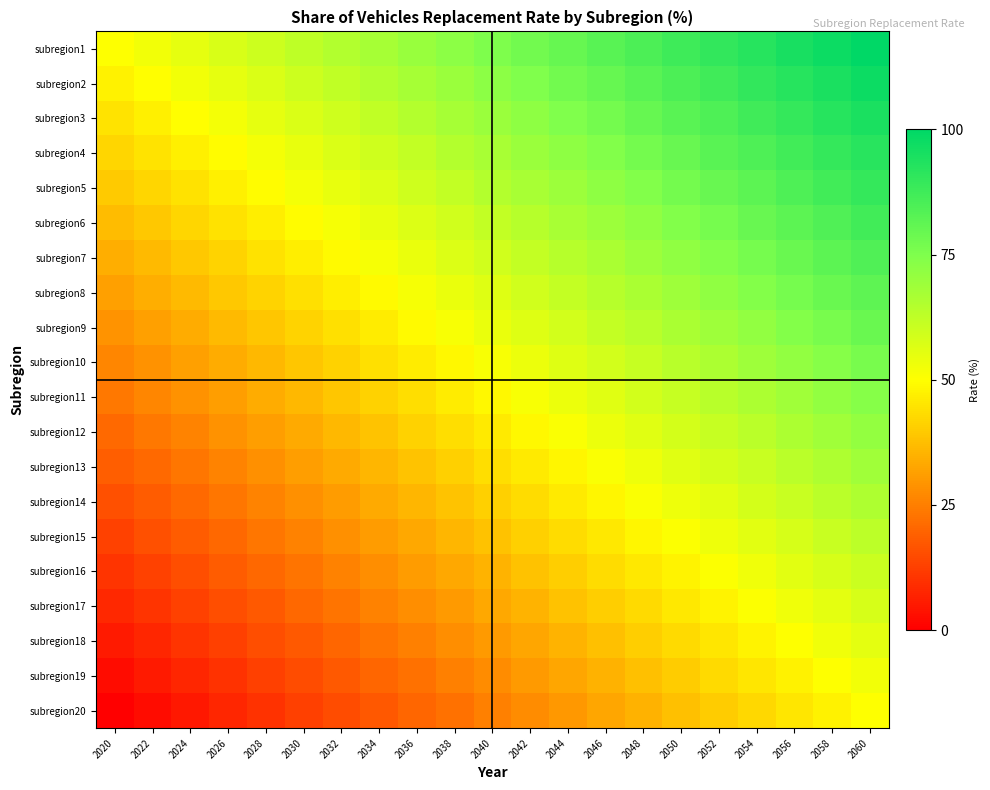

Reading left to right, list all the values displayed in this chart.

subregion1: 2020=0.5	2022=0.5	2024=0.6	2026=0.6	2028=0.6	2030=0.6	2032=0.7	2034=0.7	2036=0.7	2038=0.7	2040=0.8	2042=0.8	2044=0.8	2046=0.8	2048=0.8	2050=0.9	2052=0.9	2054=0.9	2056=0.9	2058=1.0	2060=1.0
subregion2: 2020=0.5	2022=0.5	2024=0.5	2026=0.5	2028=0.6	2030=0.6	2032=0.6	2034=0.6	2036=0.7	2038=0.7	2040=0.7	2042=0.7	2044=0.8	2046=0.8	2048=0.8	2050=0.8	2052=0.9	2054=0.9	2056=0.9	2058=0.9	2060=1.0
subregion3: 2020=0.4	2022=0.5	2024=0.5	2026=0.5	2028=0.5	2030=0.6	2032=0.6	2034=0.6	2036=0.6	2038=0.7	2040=0.7	2042=0.7	2044=0.7	2046=0.8	2048=0.8	2050=0.8	2052=0.8	2054=0.9	2056=0.9	2058=0.9	2060=0.9
subregion4: 2020=0.4	2022=0.4	2024=0.5	2026=0.5	2028=0.5	2030=0.5	2032=0.6	2034=0.6	2036=0.6	2038=0.6	2040=0.7	2042=0.7	2044=0.7	2046=0.7	2048=0.8	2050=0.8	2052=0.8	2054=0.8	2056=0.9	2058=0.9	2060=0.9
subregion5: 2020=0.4	2022=0.4	2024=0.4	2026=0.5	2028=0.5	2030=0.5	2032=0.5	2034=0.6	2036=0.6	2038=0.6	2040=0.6	2042=0.7	2044=0.7	2046=0.7	2048=0.7	2050=0.8	2052=0.8	2054=0.8	2056=0.8	2058=0.9	2060=0.9
subregion6: 2020=0.4	2022=0.4	2024=0.4	2026=0.4	2028=0.5	2030=0.5	2032=0.5	2034=0.5	2036=0.6	2038=0.6	2040=0.6	2042=0.6	2044=0.7	2046=0.7	2048=0.7	2050=0.7	2052=0.8	2054=0.8	2056=0.8	2058=0.8	2060=0.9
subregion7: 2020=0.3	2022=0.4	2024=0.4	2026=0.4	2028=0.4	2030=0.5	2032=0.5	2034=0.5	2036=0.5	2038=0.6	2040=0.6	2042=0.6	2044=0.6	2046=0.7	2048=0.7	2050=0.7	2052=0.7	2054=0.8	2056=0.8	2058=0.8	2060=0.8
subregion8: 2020=0.3	2022=0.3	2024=0.4	2026=0.4	2028=0.4	2030=0.4	2032=0.5	2034=0.5	2036=0.5	2038=0.5	2040=0.6	2042=0.6	2044=0.6	2046=0.6	2048=0.7	2050=0.7	2052=0.7	2054=0.7	2056=0.8	2058=0.8	2060=0.8
subregion9: 2020=0.3	2022=0.3	2024=0.3	2026=0.4	2028=0.4	2030=0.4	2032=0.4	2034=0.5	2036=0.5	2038=0.5	2040=0.5	2042=0.6	2044=0.6	2046=0.6	2048=0.6	2050=0.7	2052=0.7	2054=0.7	2056=0.7	2058=0.8	2060=0.8
subregion10: 2020=0.3	2022=0.3	2024=0.3	2026=0.3	2028=0.4	2030=0.4	2032=0.4	2034=0.4	2036=0.5	2038=0.5	2040=0.5	2042=0.5	2044=0.6	2046=0.6	2048=0.6	2050=0.6	2052=0.7	2054=0.7	2056=0.7	2058=0.7	2060=0.8
subregion11: 2020=0.2	2022=0.3	2024=0.3	2026=0.3	2028=0.3	2030=0.4	2032=0.4	2034=0.4	2036=0.4	2038=0.5	2040=0.5	2042=0.5	2044=0.5	2046=0.6	2048=0.6	2050=0.6	2052=0.6	2054=0.7	2056=0.7	2058=0.7	2060=0.7
subregion12: 2020=0.2	2022=0.2	2024=0.3	2026=0.3	2028=0.3	2030=0.3	2032=0.4	2034=0.4	2036=0.4	2038=0.4	2040=0.5	2042=0.5	2044=0.5	2046=0.5	2048=0.6	2050=0.6	2052=0.6	2054=0.6	2056=0.7	2058=0.7	2060=0.7
subregion13: 2020=0.2	2022=0.2	2024=0.2	2026=0.3	2028=0.3	2030=0.3	2032=0.3	2034=0.4	2036=0.4	2038=0.4	2040=0.4	2042=0.5	2044=0.5	2046=0.5	2048=0.5	2050=0.6	2052=0.6	2054=0.6	2056=0.6	2058=0.7	2060=0.7
subregion14: 2020=0.2	2022=0.2	2024=0.2	2026=0.2	2028=0.3	2030=0.3	2032=0.3	2034=0.3	2036=0.4	2038=0.4	2040=0.4	2042=0.4	2044=0.5	2046=0.5	2048=0.5	2050=0.5	2052=0.6	2054=0.6	2056=0.6	2058=0.6	2060=0.7
subregion15: 2020=0.1	2022=0.2	2024=0.2	2026=0.2	2028=0.2	2030=0.3	2032=0.3	2034=0.3	2036=0.3	2038=0.4	2040=0.4	2042=0.4	2044=0.4	2046=0.5	2048=0.5	2050=0.5	2052=0.5	2054=0.6	2056=0.6	2058=0.6	2060=0.6
subregion16: 2020=0.1	2022=0.1	2024=0.2	2026=0.2	2028=0.2	2030=0.2	2032=0.3	2034=0.3	2036=0.3	2038=0.3	2040=0.4	2042=0.4	2044=0.4	2046=0.4	2048=0.5	2050=0.5	2052=0.5	2054=0.5	2056=0.6	2058=0.6	2060=0.6
subregion17: 2020=0.1	2022=0.1	2024=0.1	2026=0.2	2028=0.2	2030=0.2	2032=0.2	2034=0.3	2036=0.3	2038=0.3	2040=0.3	2042=0.4	2044=0.4	2046=0.4	2048=0.4	2050=0.5	2052=0.5	2054=0.5	2056=0.5	2058=0.6	2060=0.6
subregion18: 2020=0.1	2022=0.1	2024=0.1	2026=0.1	2028=0.2	2030=0.2	2032=0.2	2034=0.2	2036=0.3	2038=0.3	2040=0.3	2042=0.3	2044=0.4	2046=0.4	2048=0.4	2050=0.4	2052=0.5	2054=0.5	2056=0.5	2058=0.5	2060=0.6
subregion19: 2020=0.0	2022=0.1	2024=0.1	2026=0.1	2028=0.1	2030=0.2	2032=0.2	2034=0.2	2036=0.2	2038=0.3	2040=0.3	2042=0.3	2044=0.3	2046=0.4	2048=0.4	2050=0.4	2052=0.4	2054=0.5	2056=0.5	2058=0.5	2060=0.5
subregion20: 2020=0.0	2022=0.0	2024=0.0	2026=0.1	2028=0.1	2030=0.1	2032=0.2	2034=0.2	2036=0.2	2038=0.2	2040=0.2	2042=0.3	2044=0.3	2046=0.3	2048=0.3	2050=0.4	2052=0.4	2054=0.4	2056=0.5	2058=0.5	2060=0.5